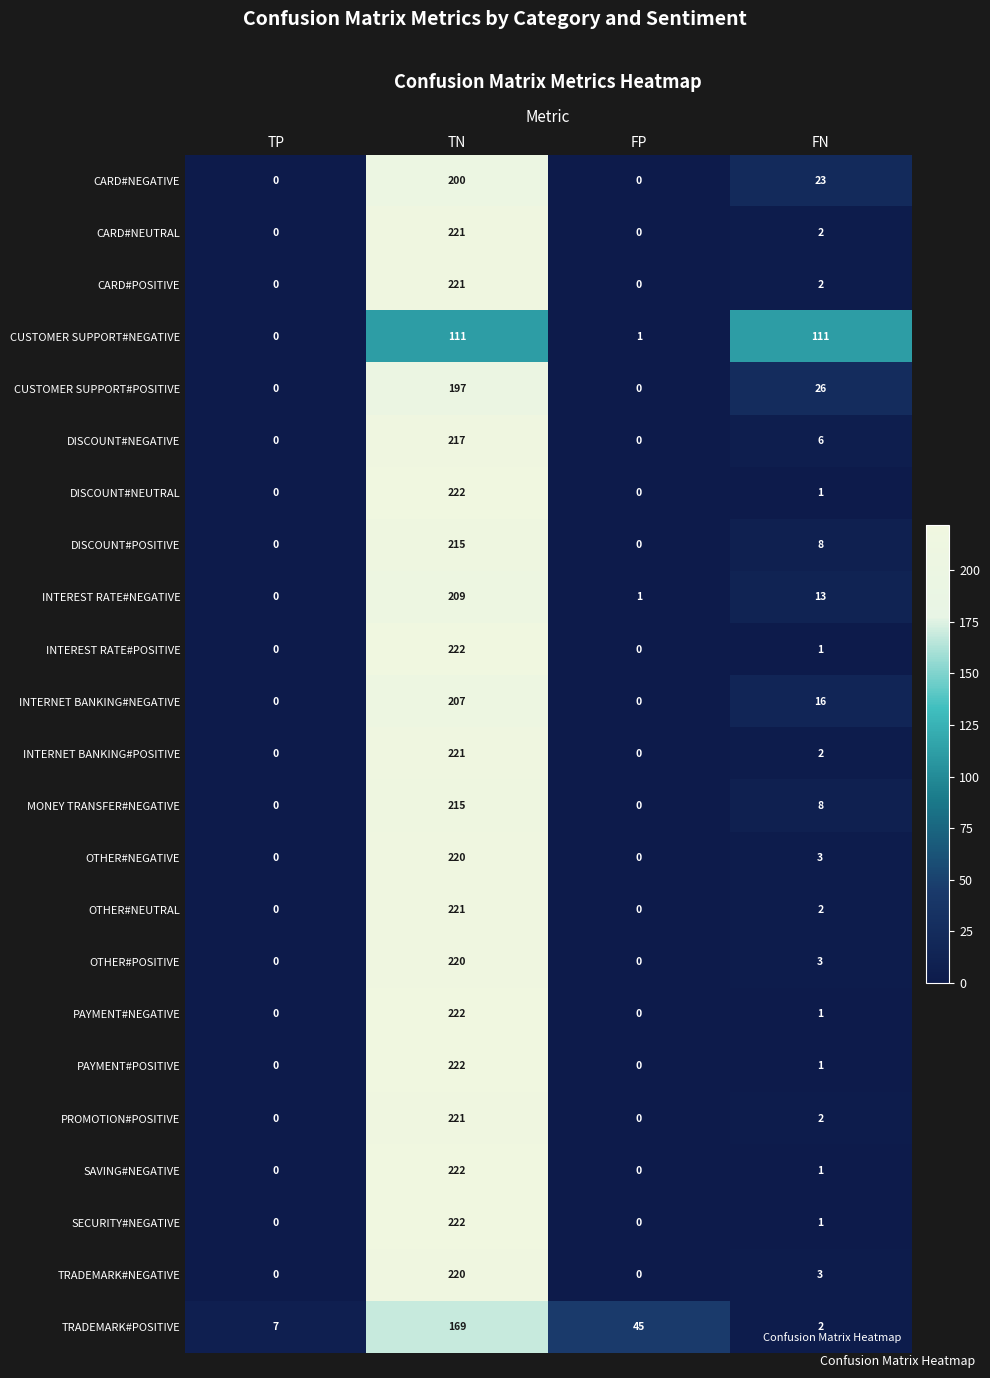

True or false: OTHER#POSITIVE has a value of 1 at FN.

False